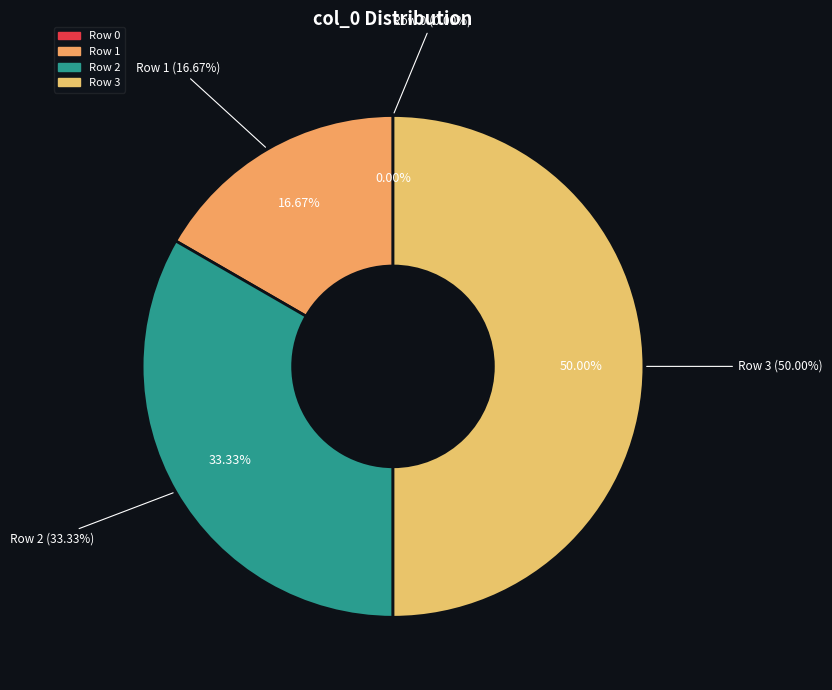

To the nearest percent, what is the difference between the largest and smallest slice percentages?

50%